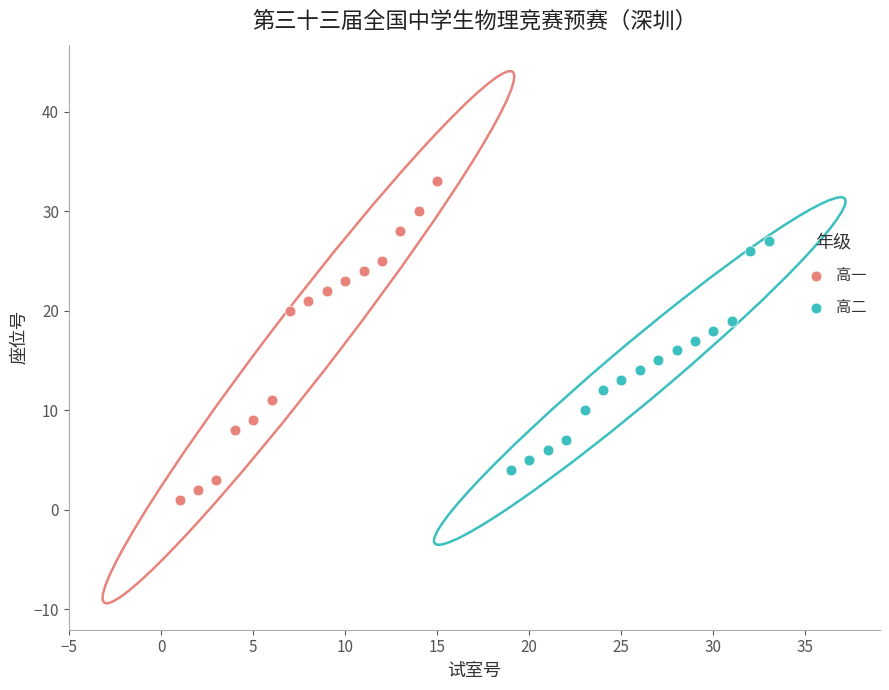

Which series has the largest Y range (max minus min)?

高一